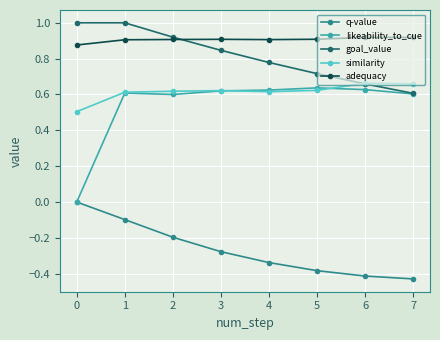

Which series has the widest spread of values?

likeability_to_cue